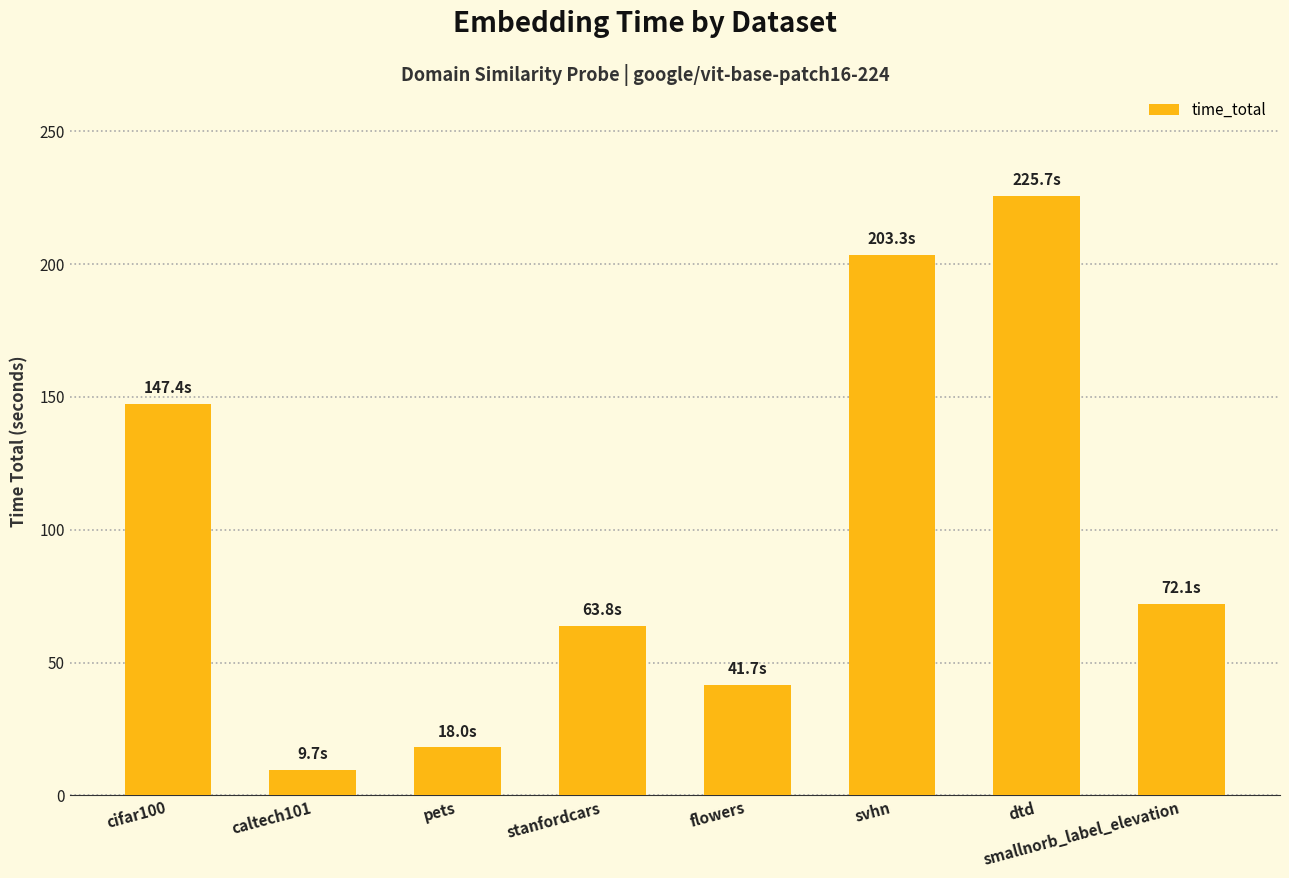

At which label is the value closest to 117?

cifar100